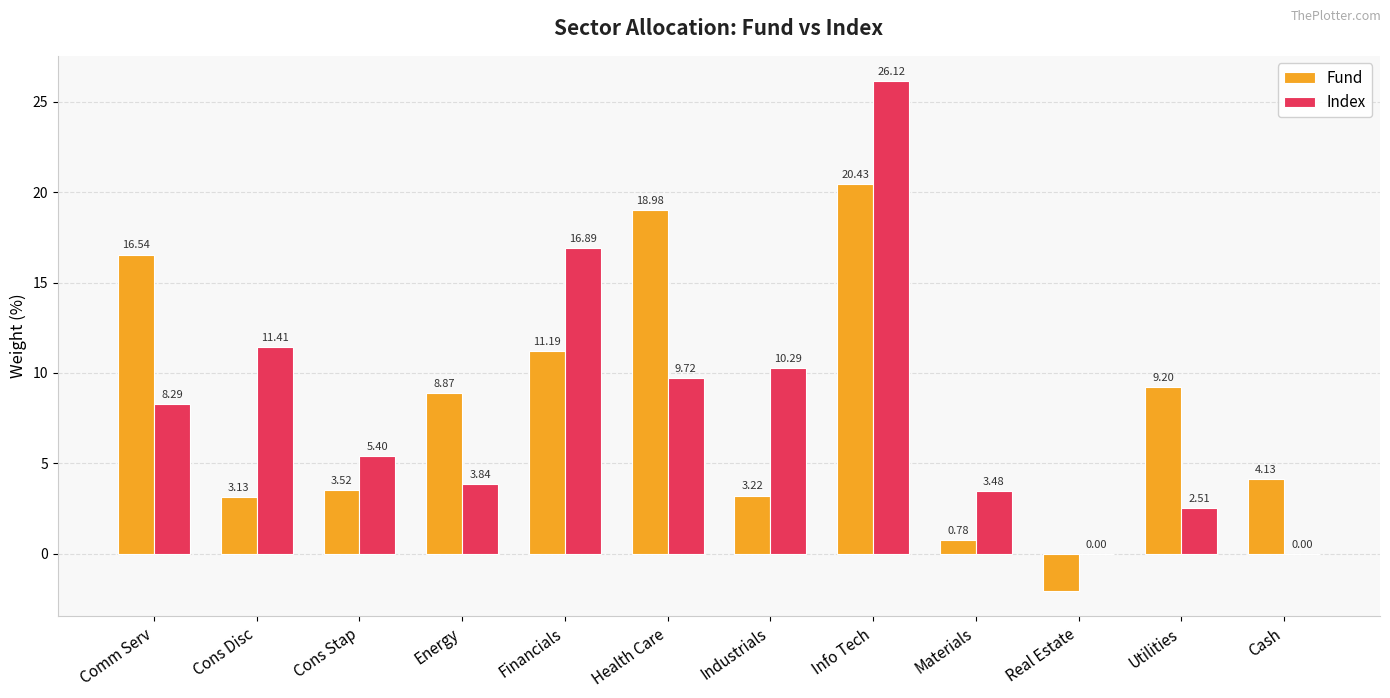

Which series changed the most between Industrials and Materials?

Index